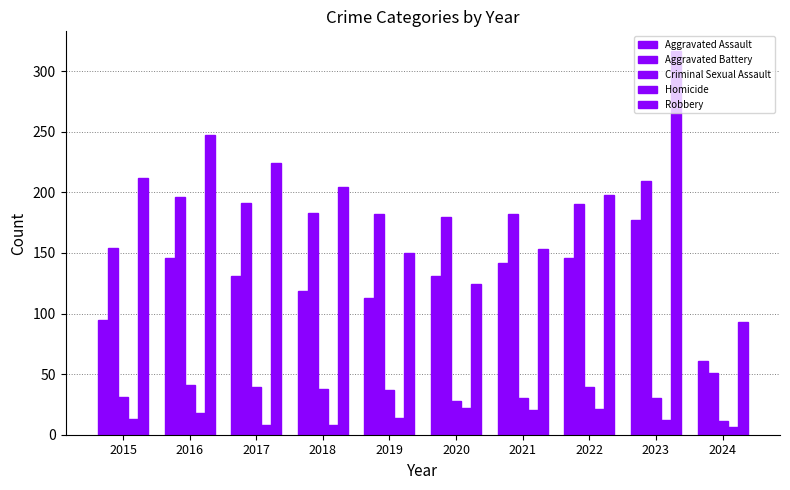

Is it true that Homicide equals 9 at 2024?

False